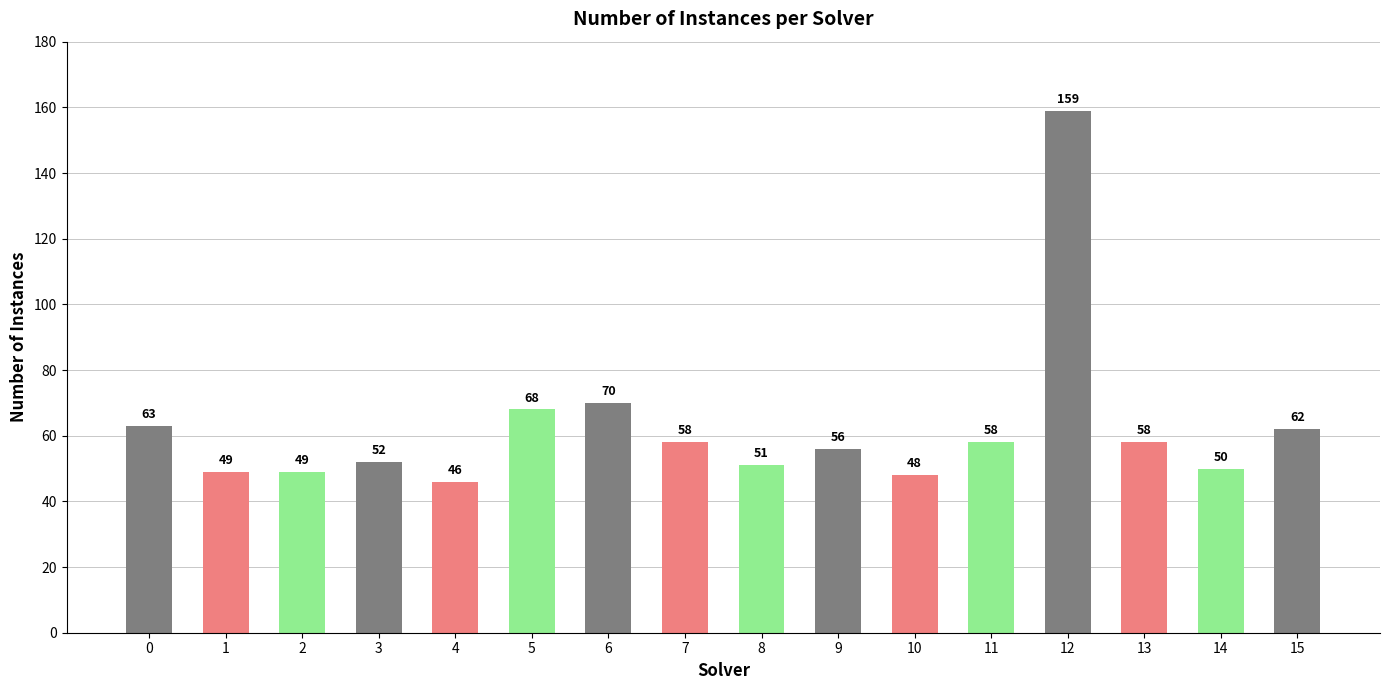

What is the sum of all values?

997